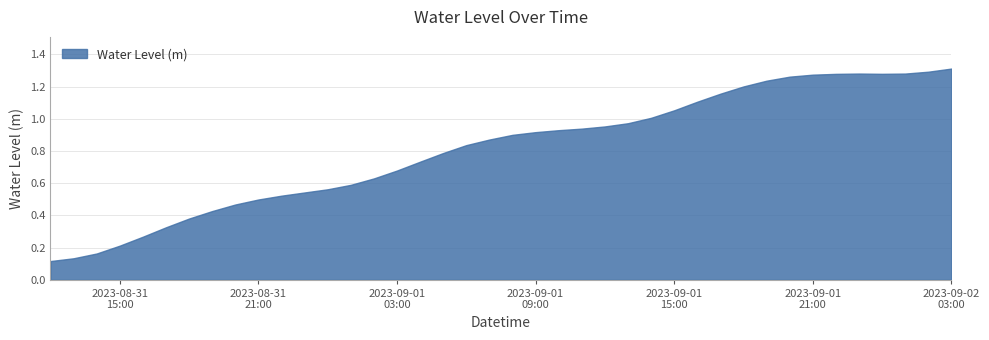

Does the chart display data point markers on the line(s)?

No